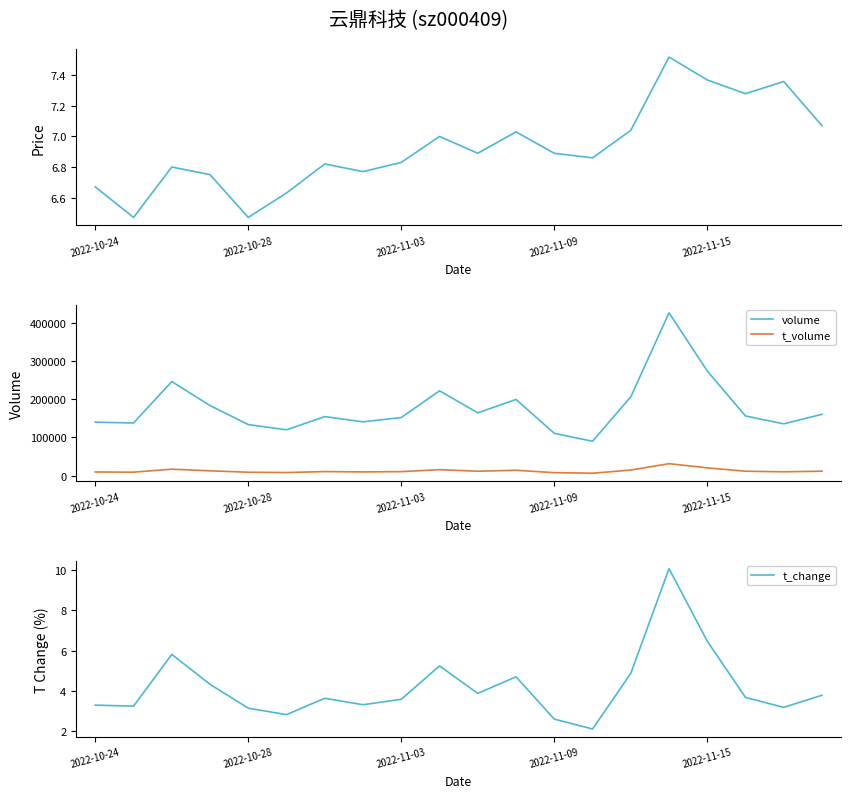

The value of volume at 13 is 40603.2. True or false?

False